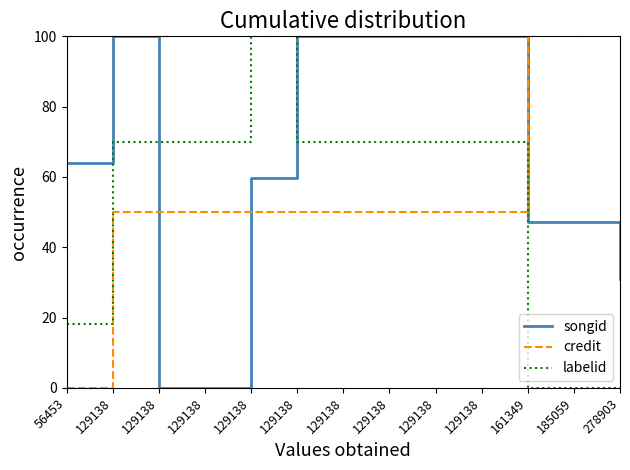

List the labels in order of labelid value, largest first.

129138, 129138, 129138, 129138, 129138, 129138, 129138, 129138, 129138, 56453, 161349, 185059, 278903